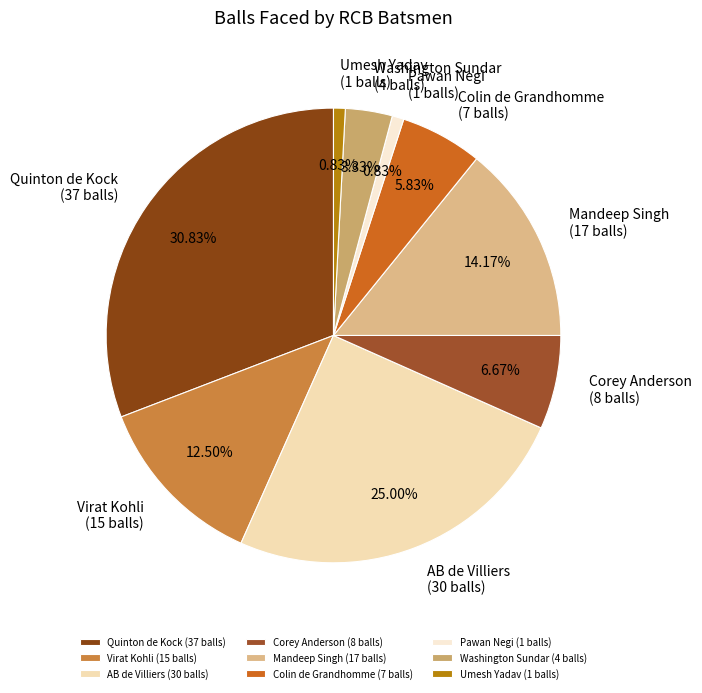

What is the ratio of the value at AB de Villiers (30 balls) to the value at Quinton de Kock (37 balls)?

0.8